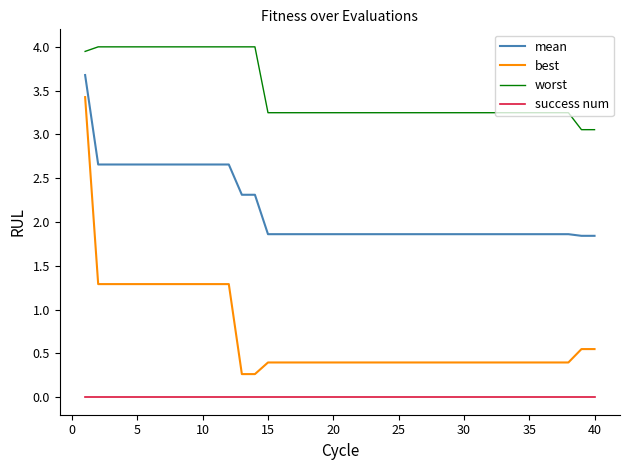

What is the greatest value displayed?

4.0